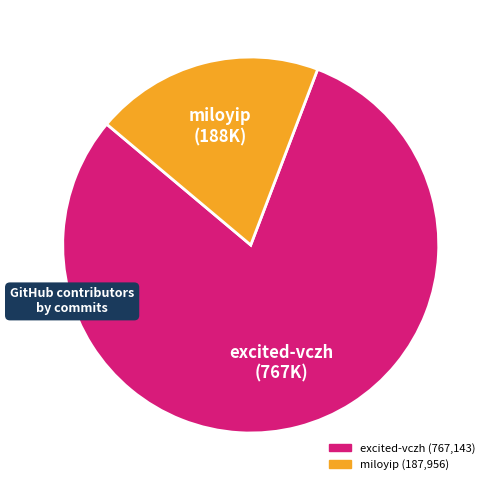

Count the number of slices in the pie.

2